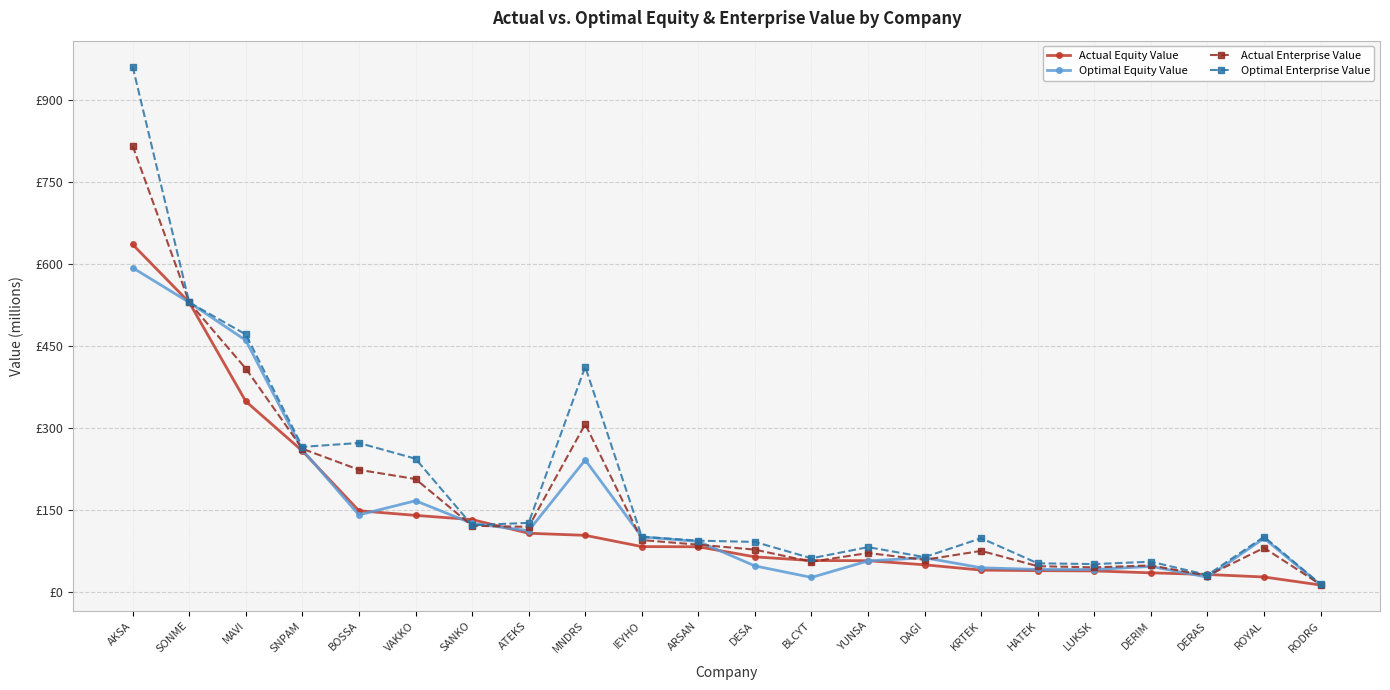

Rank the series by their maximum value, from lowest to highest.

Optimal Equity Value, Actual Equity Value, Actual Enterprise Value, Optimal Enterprise Value